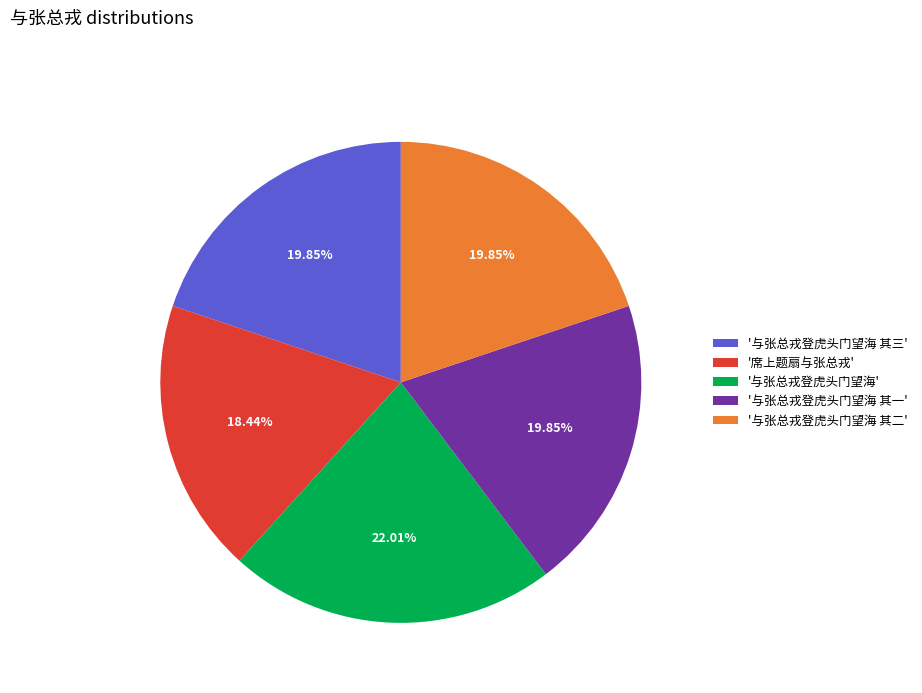

Which category has the biggest portion of the pie?

'与张总戎登虎头门望海'